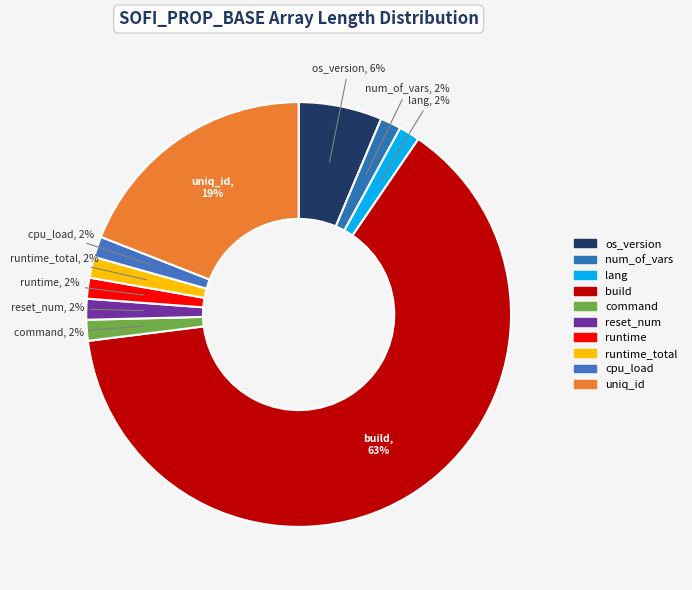

Which has a higher value, lang or os_version?

os_version